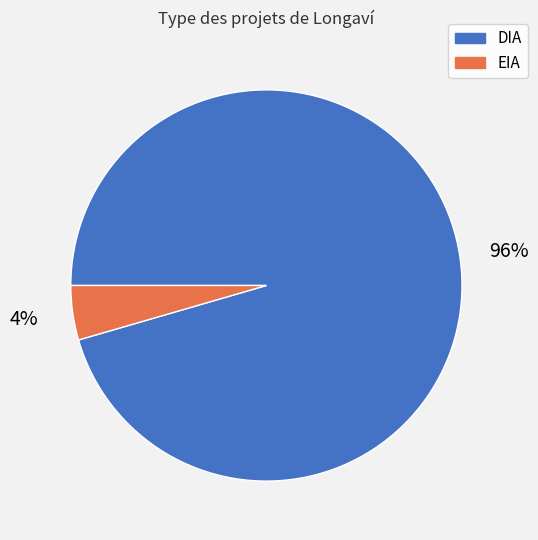

To the nearest percent, what is the combined percentage of EIA and DIA?

100%